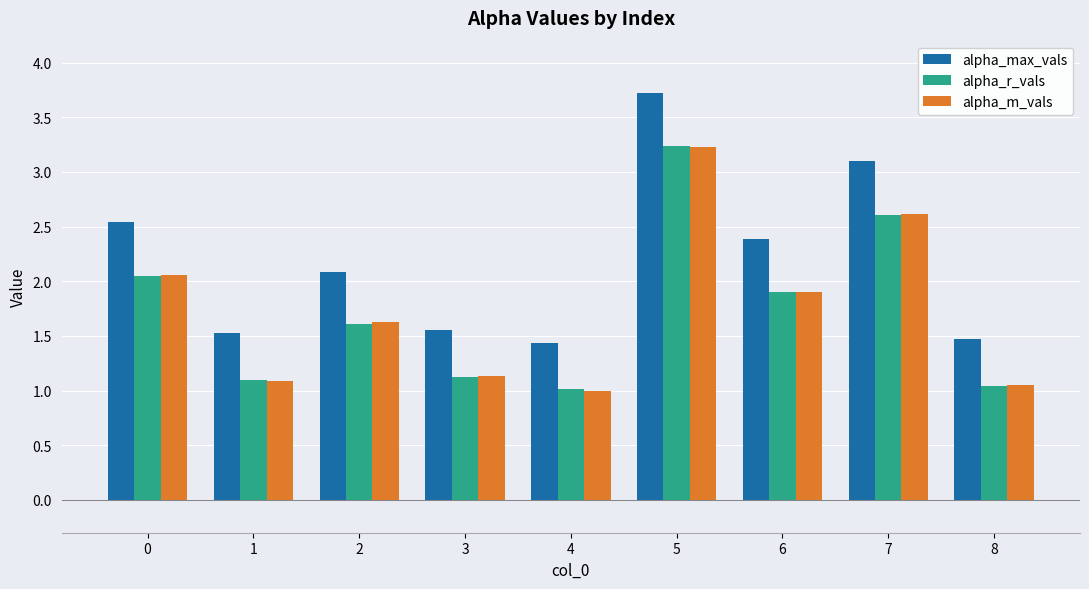

What is the difference between the alpha_m_vals values at 0 and 2?

0.4